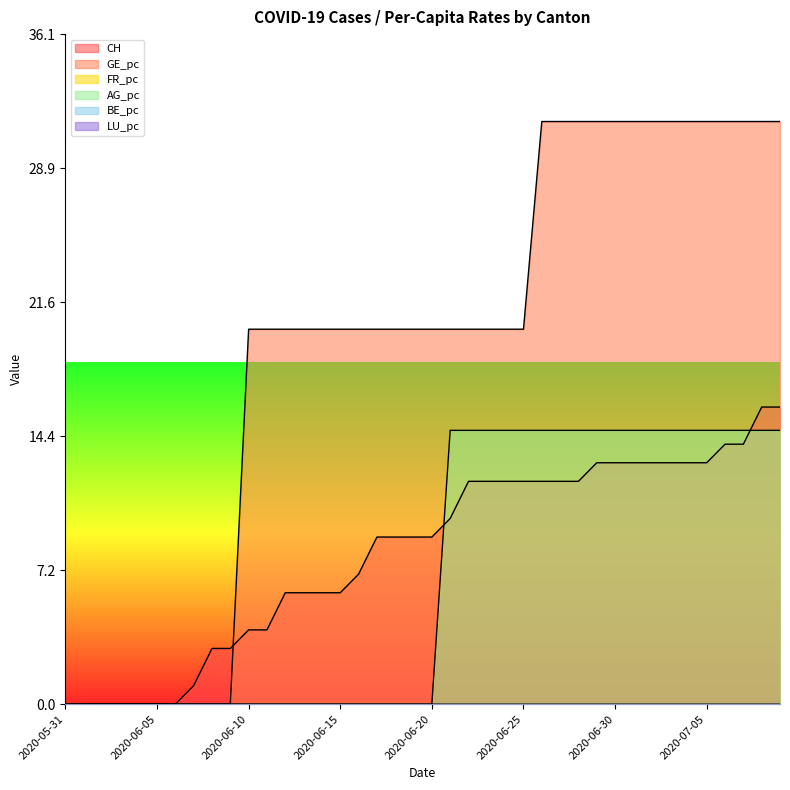

At which label does AG_pc reach its peak?

2020-06-21